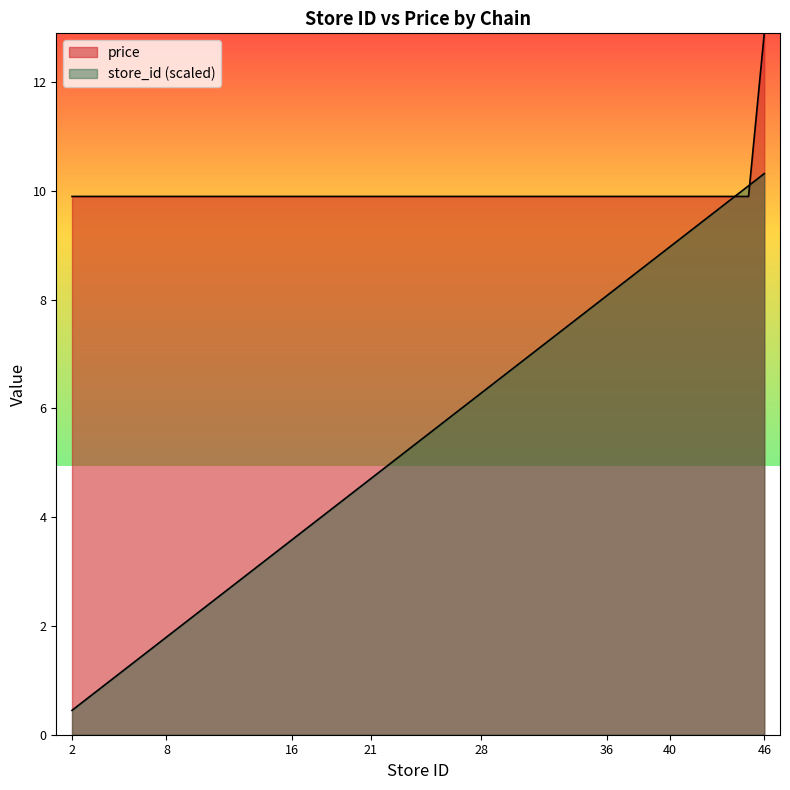

Where do price and store_id first cross each other?

44 and 45